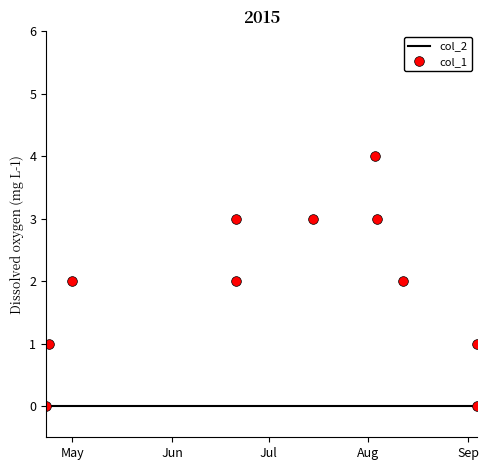

Count the col_1 values in the range 1 to 3.

8